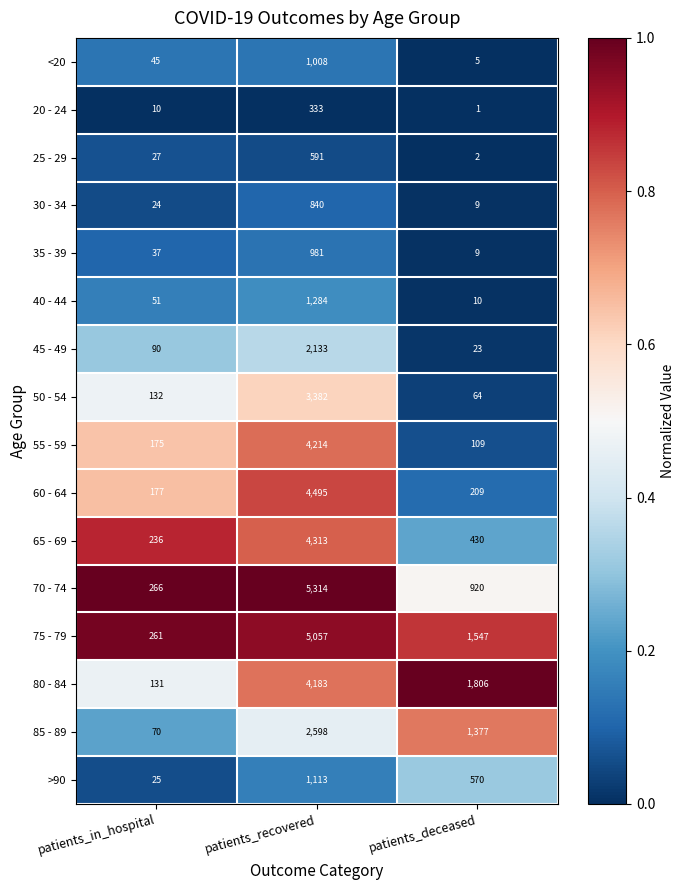

Which label corresponds to the smallest value in the chart?

patients_deceased